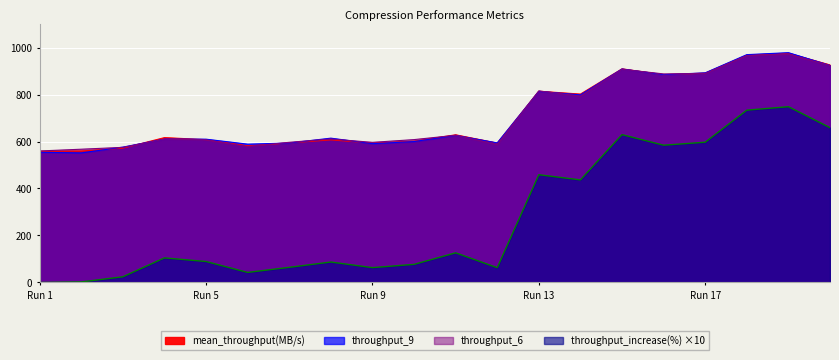

List the series in order of their peak value, lowest first.

throughput_increase(%), throughput_6, mean_throughput(MB/s), throughput_9